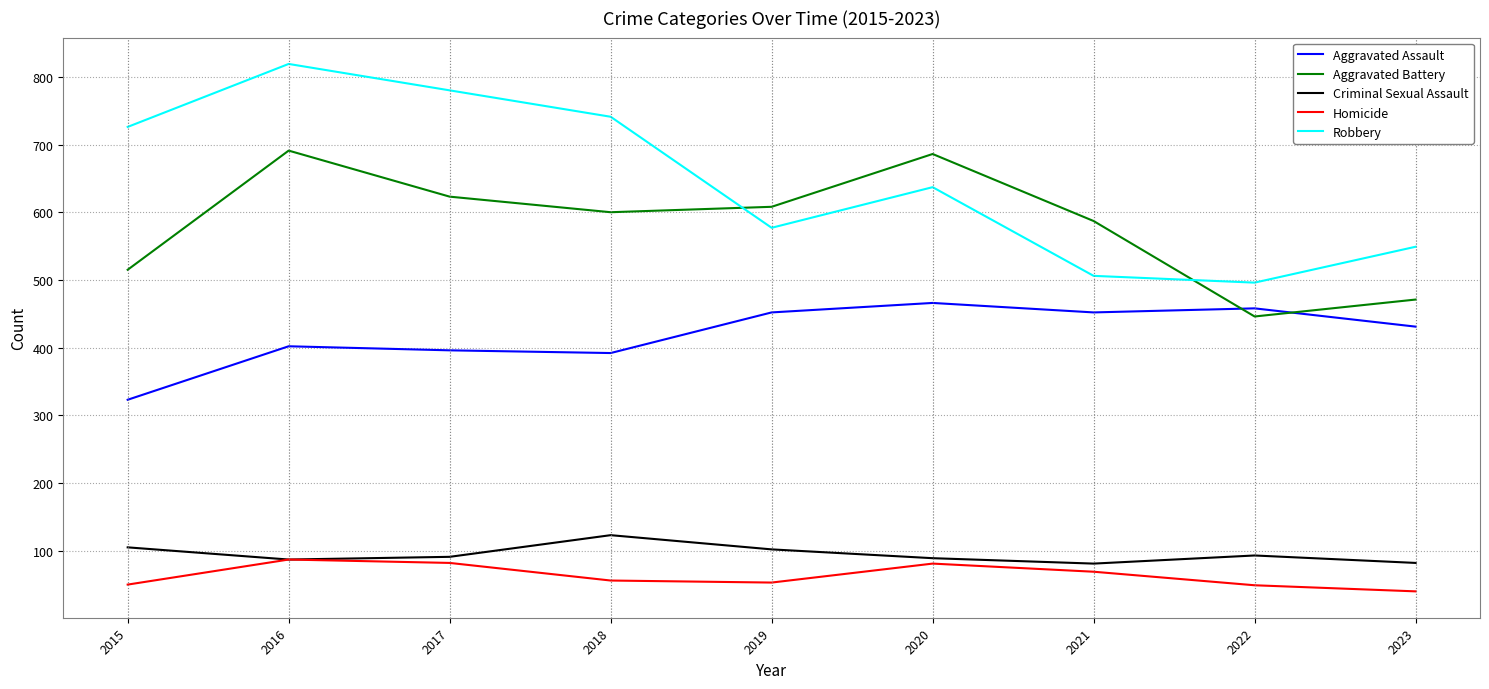

How many interior local valleys does the Homicide series have?

1